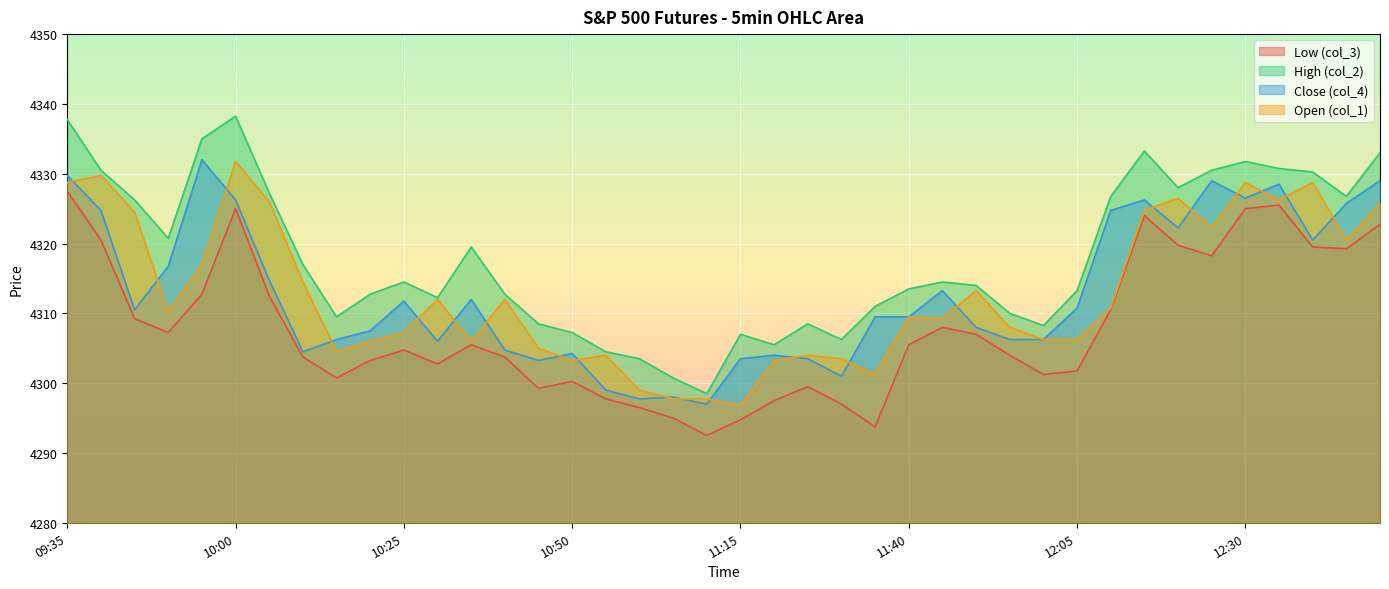

What is the sum of the col_4 values at 11:10 and 10:20?

8604.5